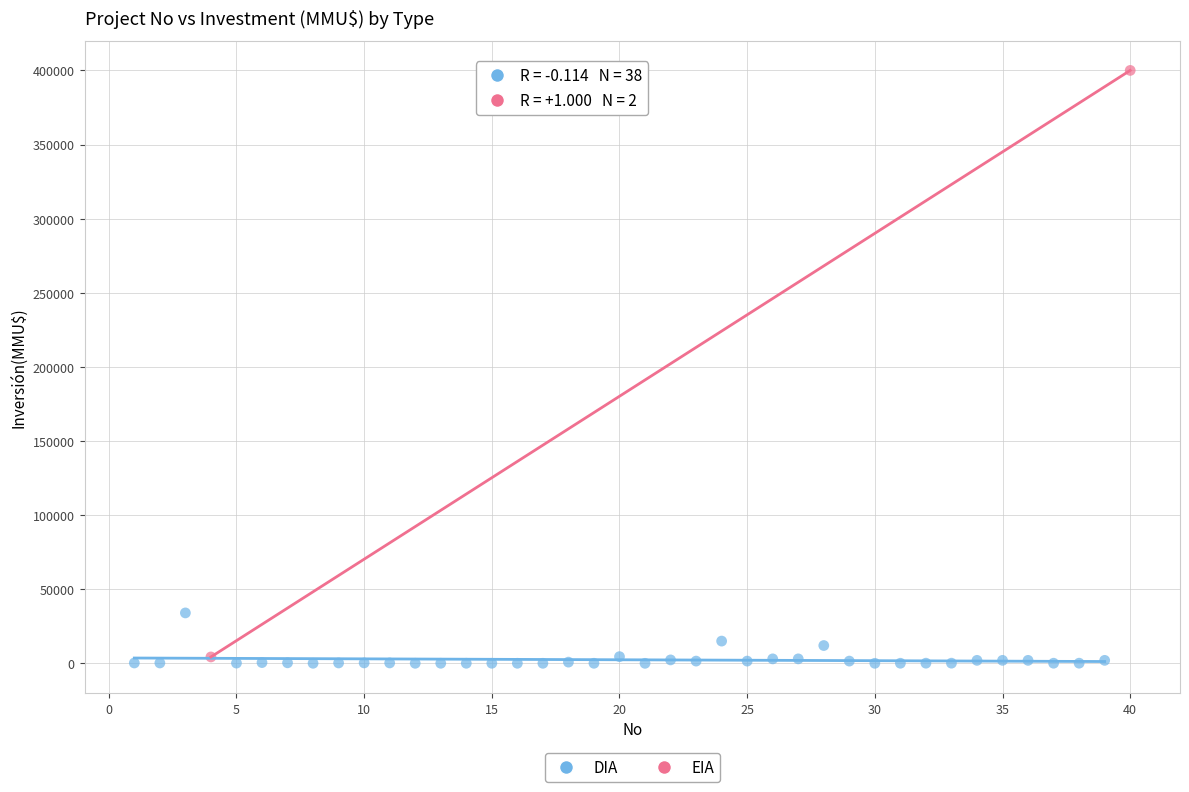

What are all the series names shown in the legend?

DIA, EIA